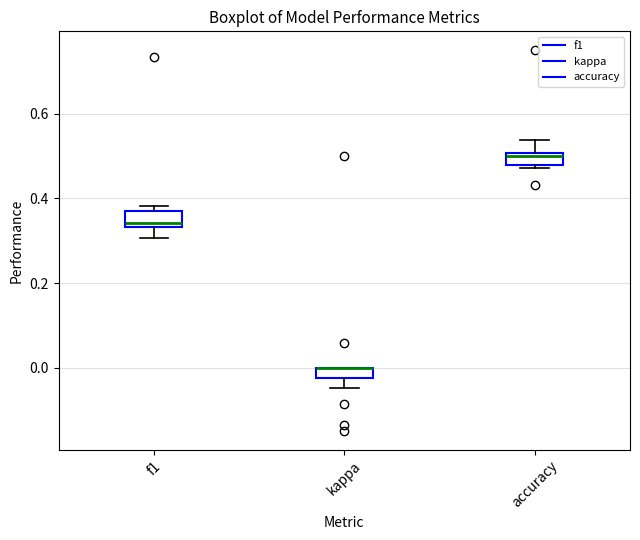

Where does the lower whisker of the box for f1 end on the y-axis? The values are not printed on the chart, so give them approximately, as read against the axis.

0.30